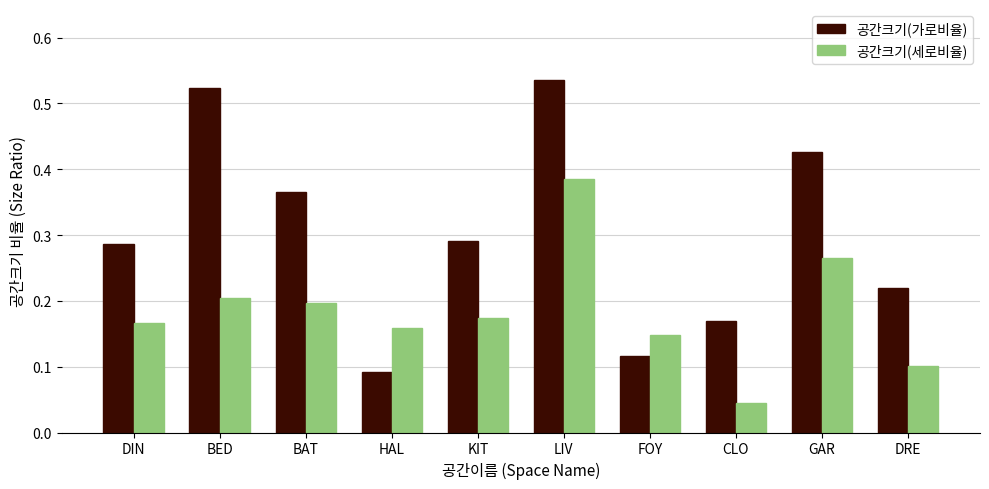

Between BED and BAT, which series saw the biggest shift?

공간크기(가로비율)